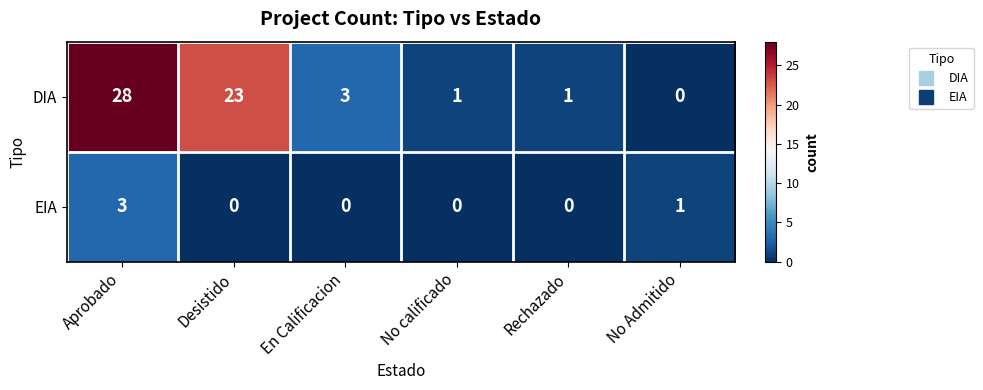

How many distinct data groups are displayed?

2